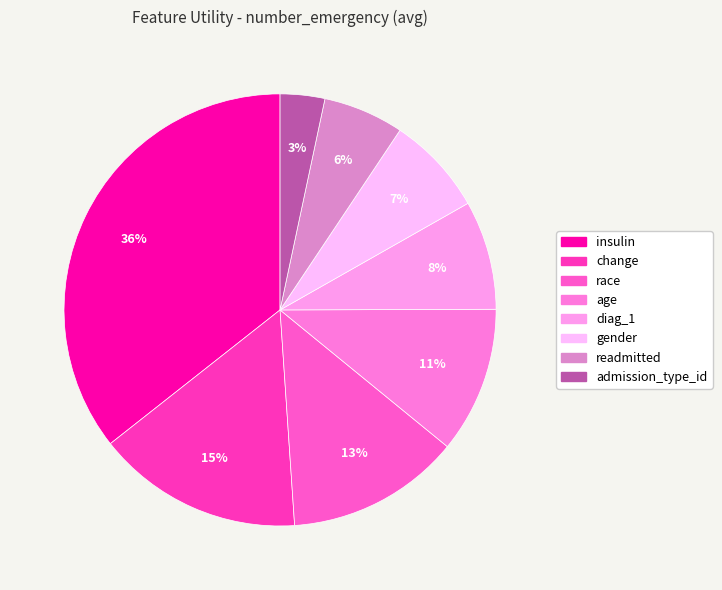

To the nearest percent, what is the average slice percentage?

12%